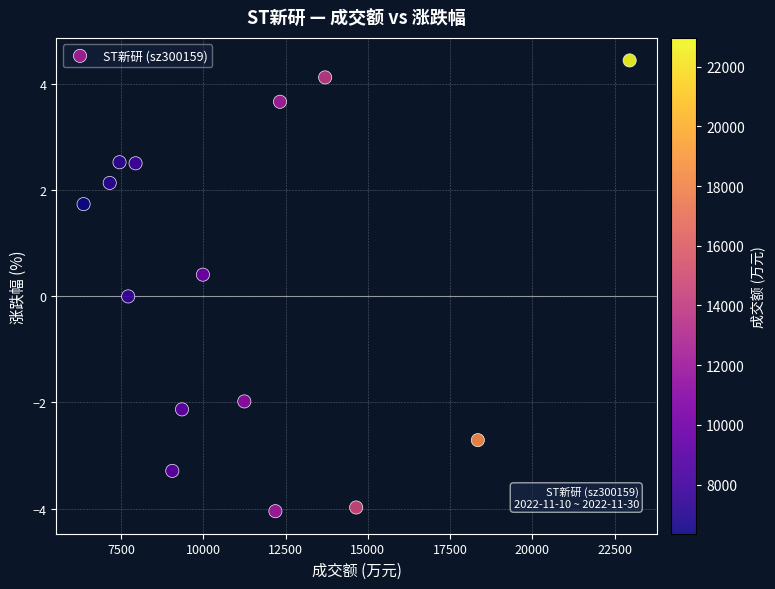

What is the range of Y values (max minus min)?

8.5